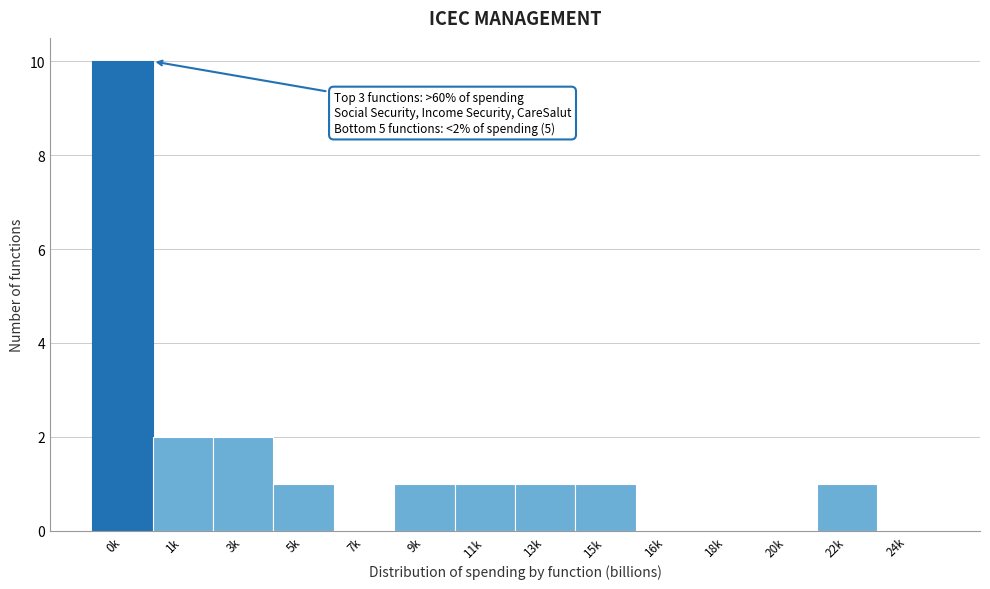

Reading left to right, list all the values displayed in this chart.

0k=10	1k=2	3k=2	5k=1	7k=0	9k=1	11k=1	13k=1	15k=1	16k=0	18k=0	20k=0	22k=1	24k=0